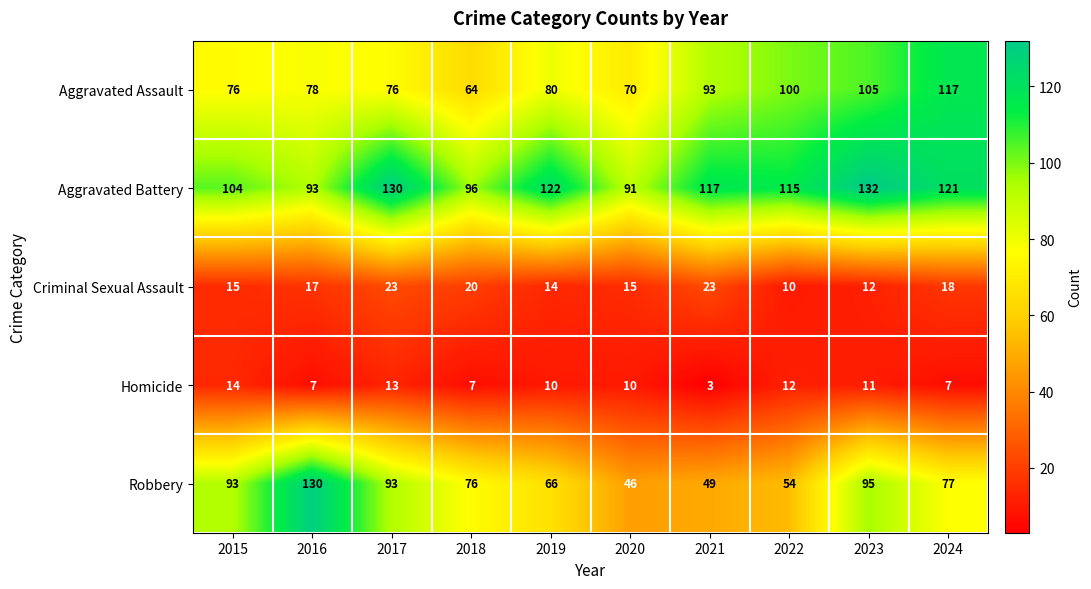

What is the greatest value displayed?

132